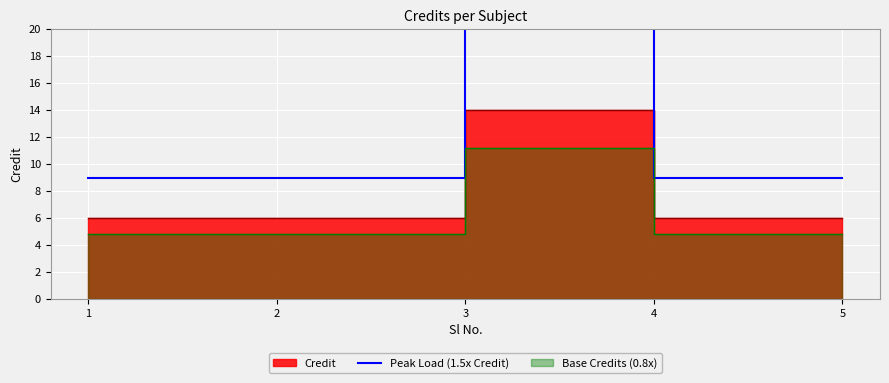

Which label corresponds to the largest value in the chart?

3